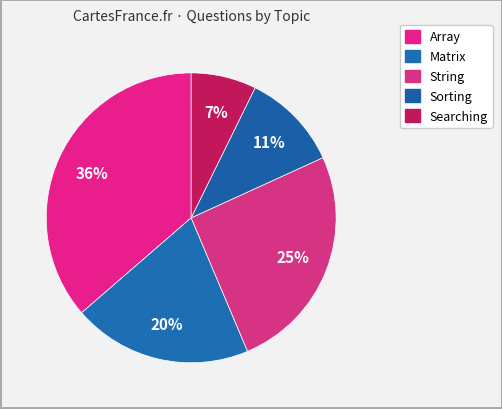

What is the largest slice in the pie chart?

Array